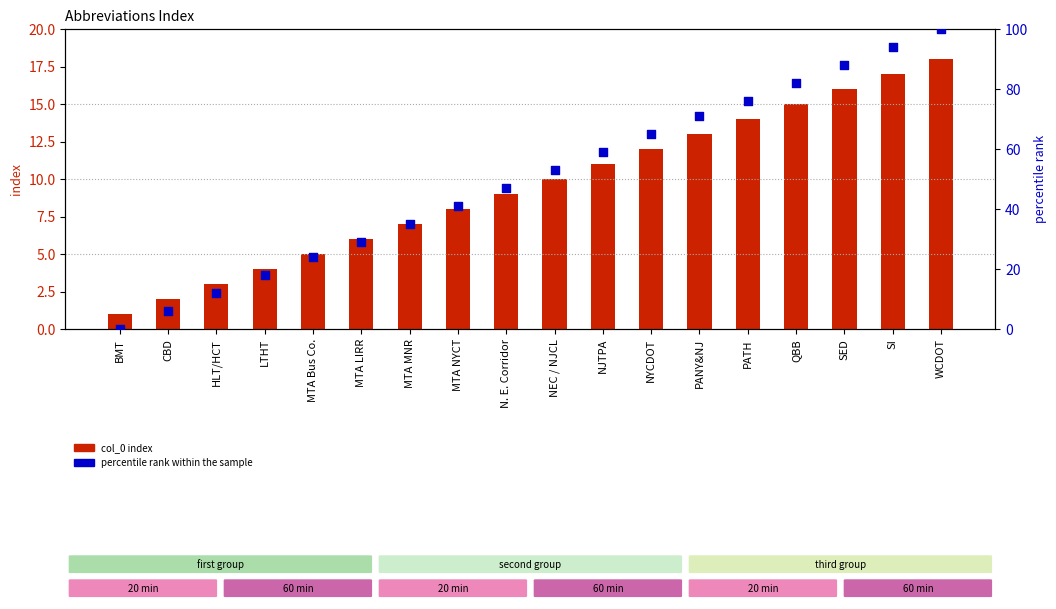

Which series contains the highest Y value?

percentile rank